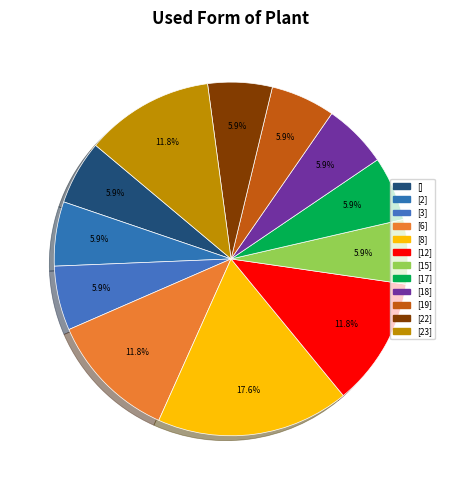

To the nearest percent, what is the combined percentage of [18] and [6]?

18%